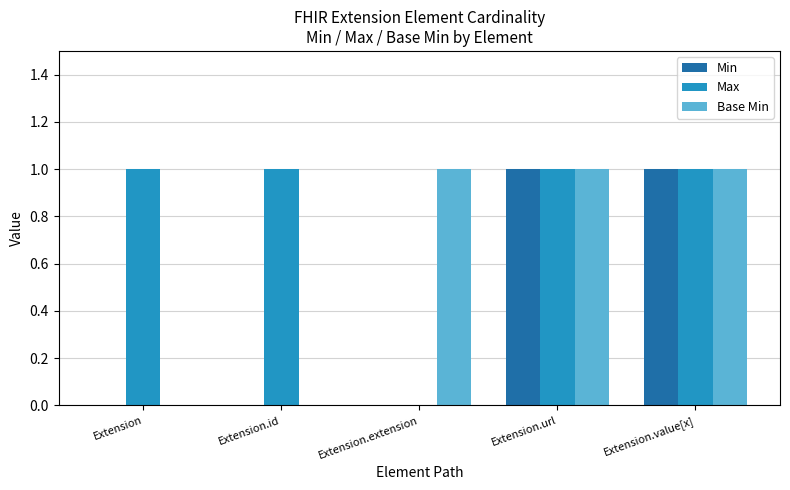

Is the value of Min at Extension greater than the value of Max at Extension.id?

No